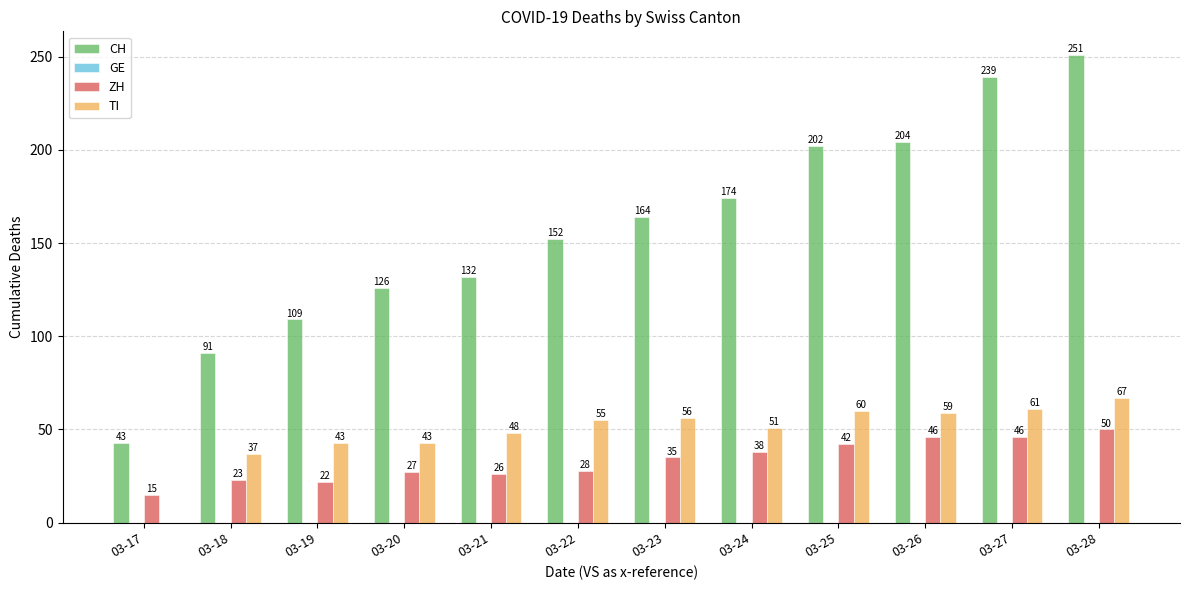

Reading right to left, transcribe all the data shown in this chart.

CH: 03-28=251	03-27=239	03-26=204	03-25=202	03-24=174	03-23=164	03-22=152	03-21=132	03-20=126	03-19=109	03-18=91	03-17=43
ZH: 03-28=50	03-27=46	03-26=46	03-25=42	03-24=38	03-23=35	03-22=28	03-21=26	03-20=27	03-19=22	03-18=23	03-17=15
TI: 03-28=67	03-27=61	03-26=59	03-25=60	03-24=51	03-23=56	03-22=55	03-21=48	03-20=43	03-19=43	03-18=37	03-17=0